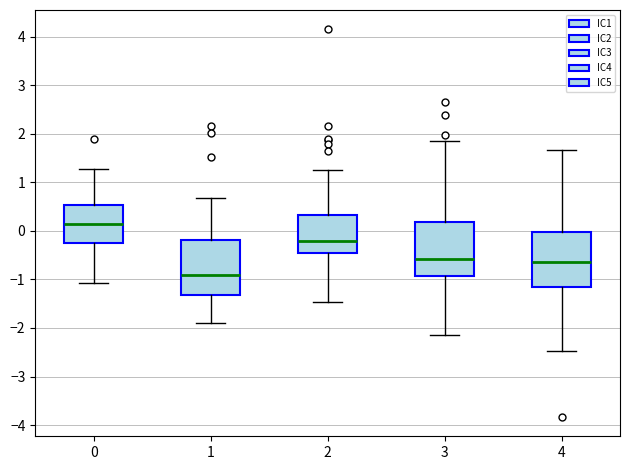

Reading left to right, read every box against the y-axis: the position of its median line, the range the box covers, and the ends of its whiskers. The values are not printed on the chart, so give them approximately, as read against the axis.

0: median 0.1, box -0.3 to 0.5, whiskers -1.1 to 1.3
1: median -0.9, box -1.3 to -0.2, whiskers -1.9 to 0.7
2: median -0.2, box -0.5 to 0.3, whiskers -1.5 to 1.3
3: median -0.6, box -0.9 to 0.2, whiskers -2.2 to 1.8
4: median -0.6, box -1.2 to 0.0, whiskers -2.5 to 1.7